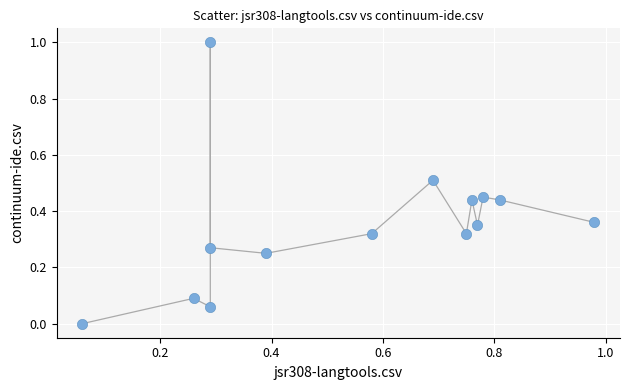

What is the range of X values (max minus min)?

0.9